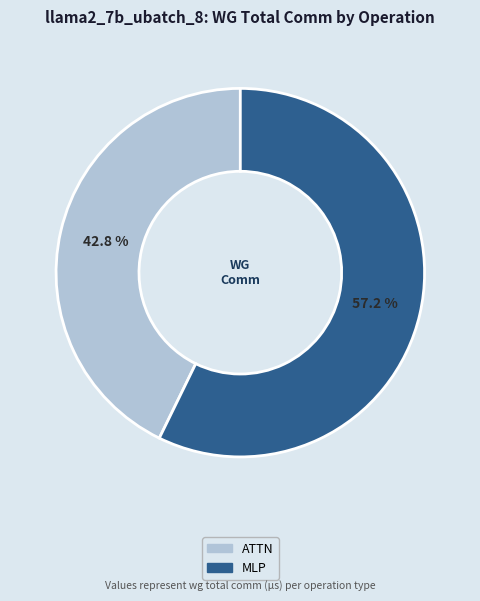

Is there any slice that represents more than half of the pie?

Yes